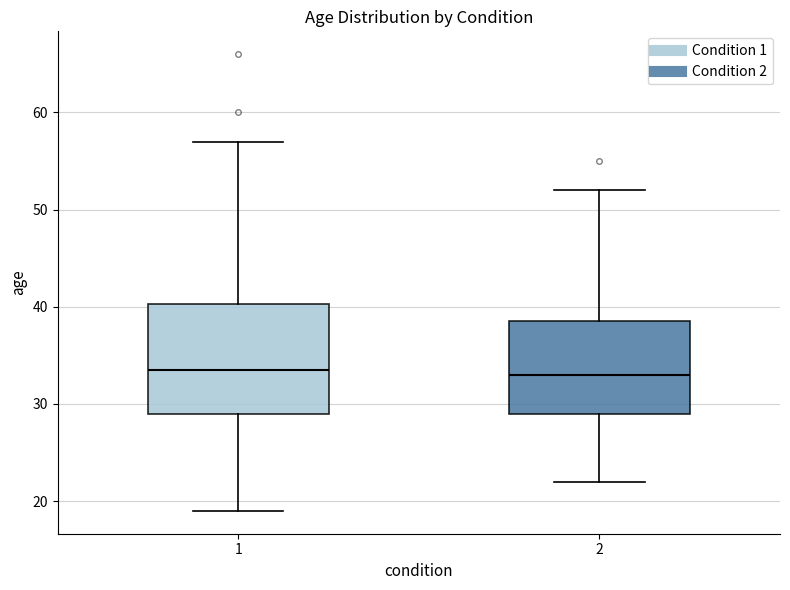

Comparing the boxes themselves (not the whiskers), which one is the tallest?

1